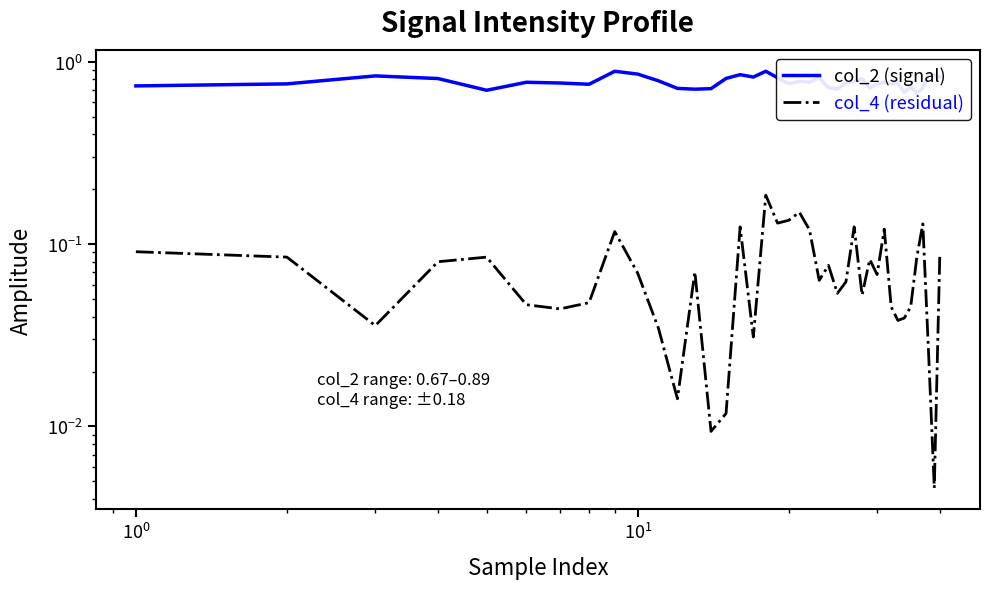

True or false: col_4 (residual) and col_2 (signal) cross at least once.

False